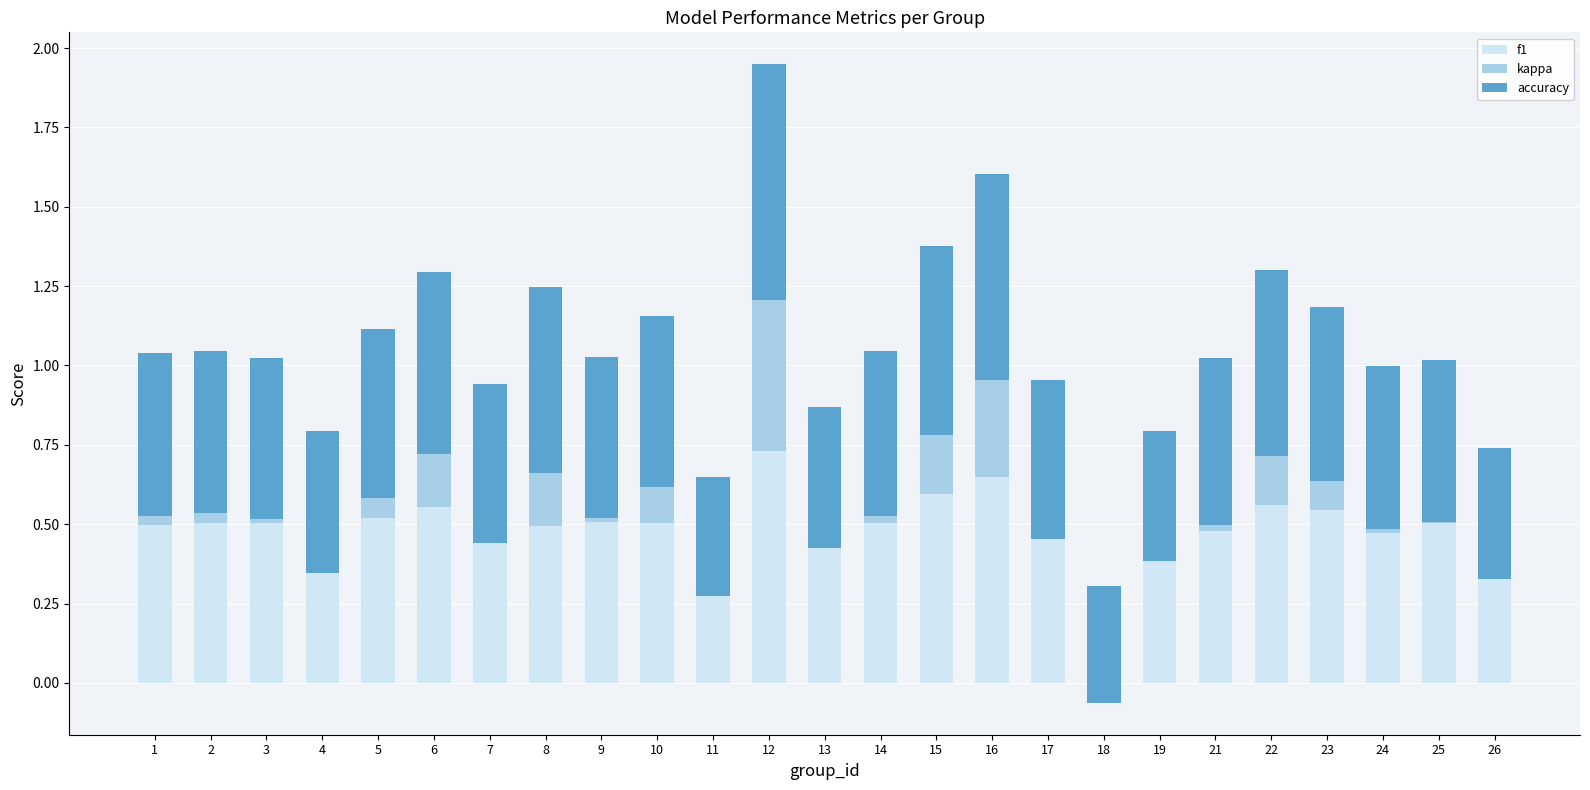

What is the maximum value shown in the chart?

0.7